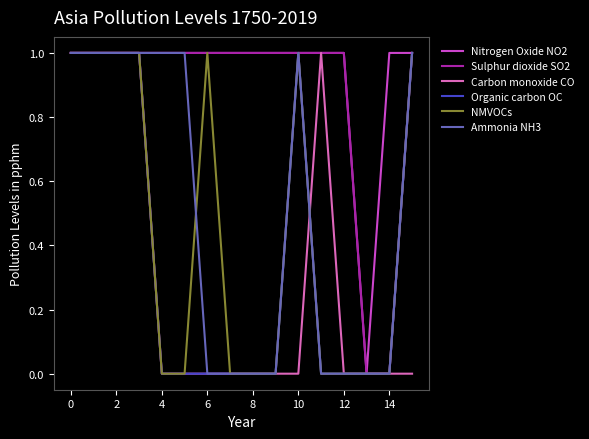

Reading left to right, list all the values displayed in this chart.

Nitrogen Oxide NO2: 1	1	1	1	1	1	1	1	1	1	1	1	1	0	1	1
Sulphur dioxide SO2: 1	1	1	1	1	1	1	1	1	1	1	1	1	0	0	1
Carbon monoxide CO: 1	1	1	1	0	0	0	0	0	0	0	1	0	0	0	0
Organic carbon OC: 1	1	1	1	0	0	0	0	0	0	1	0	0	0	0	1
NMVOCs: 1	1	1	1	0	0	1	0	0	0	1	0	0	0	0	1
Ammonia NH3: 1	1	1	1	1	1	0	0	0	0	1	0	0	0	0	1